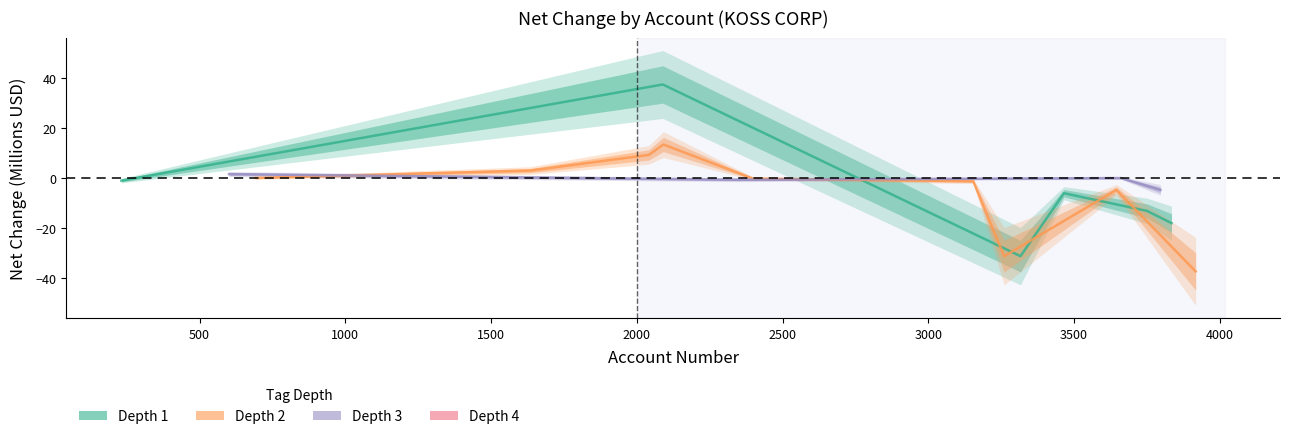

How many values in net_change_millions are below zero?

13